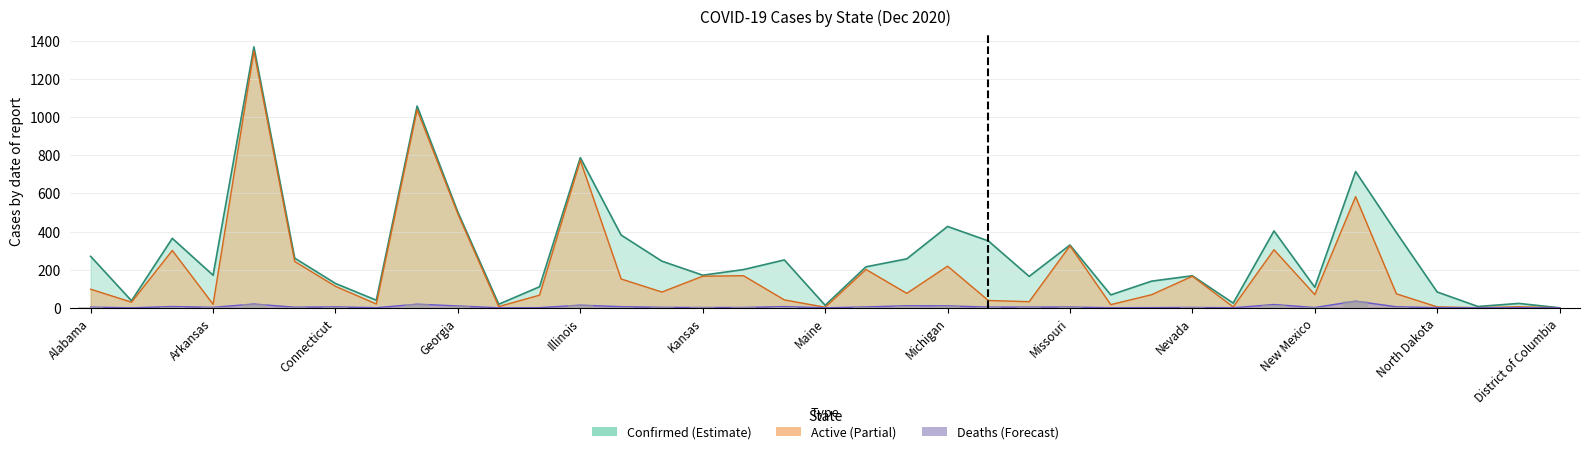

What is the difference between the maximum and minimum values in the Deaths series?

35.0